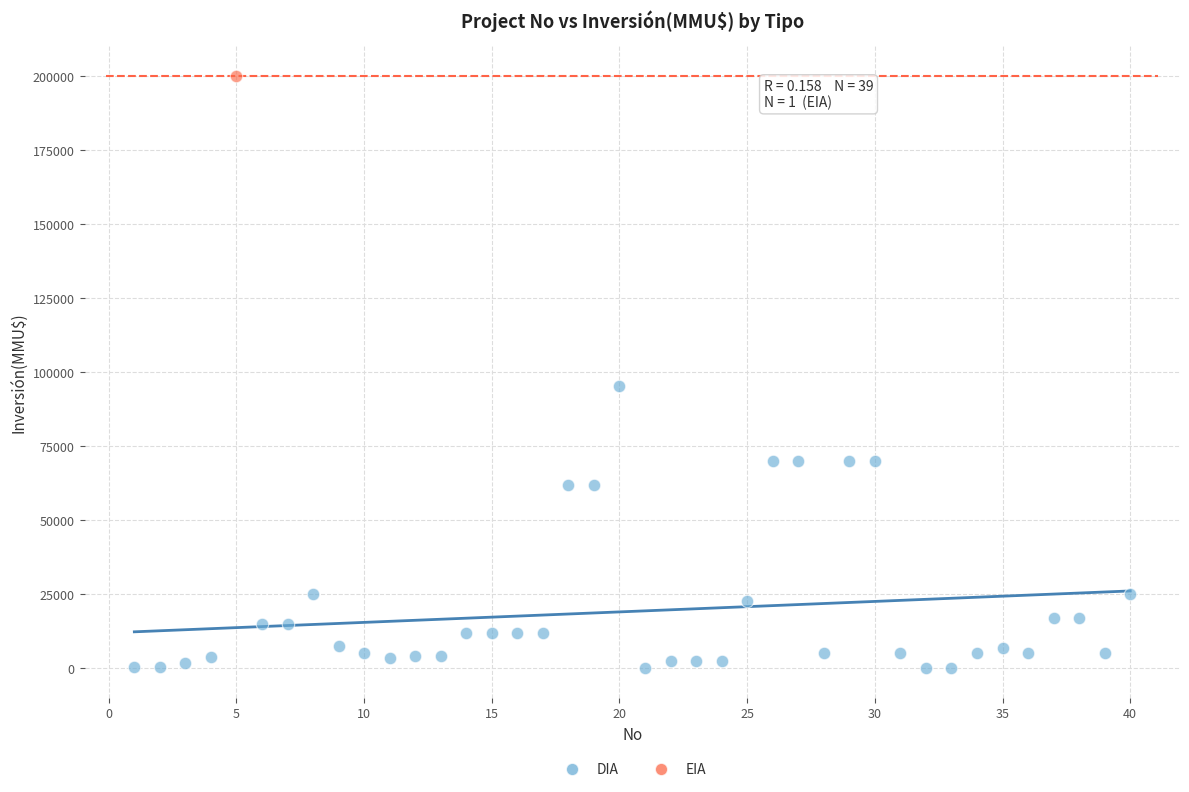

What are all the series names shown in the legend?

DIA, EIA